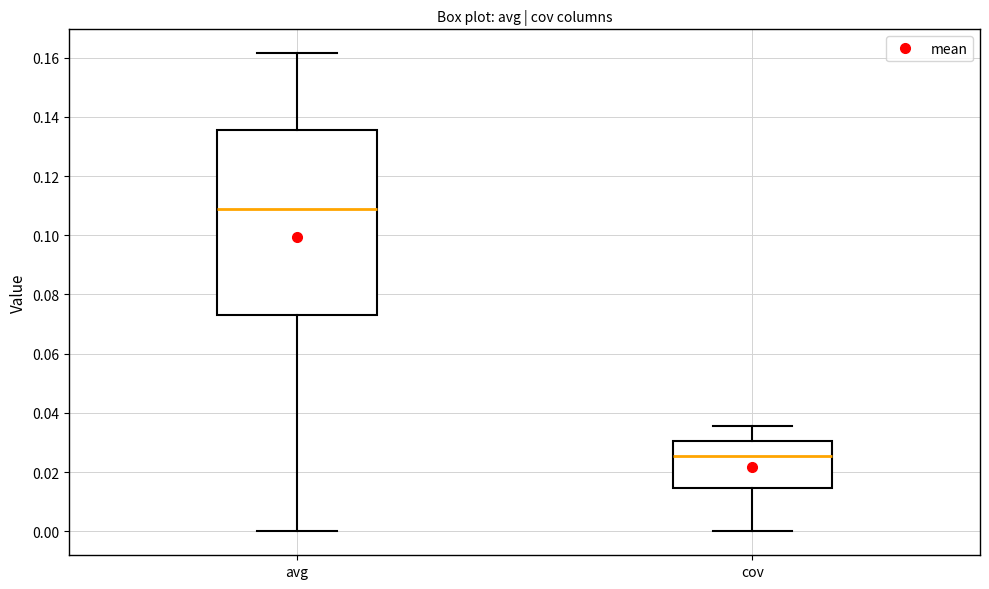

Comparing the boxes themselves (not the whiskers), which one is the tallest?

avg